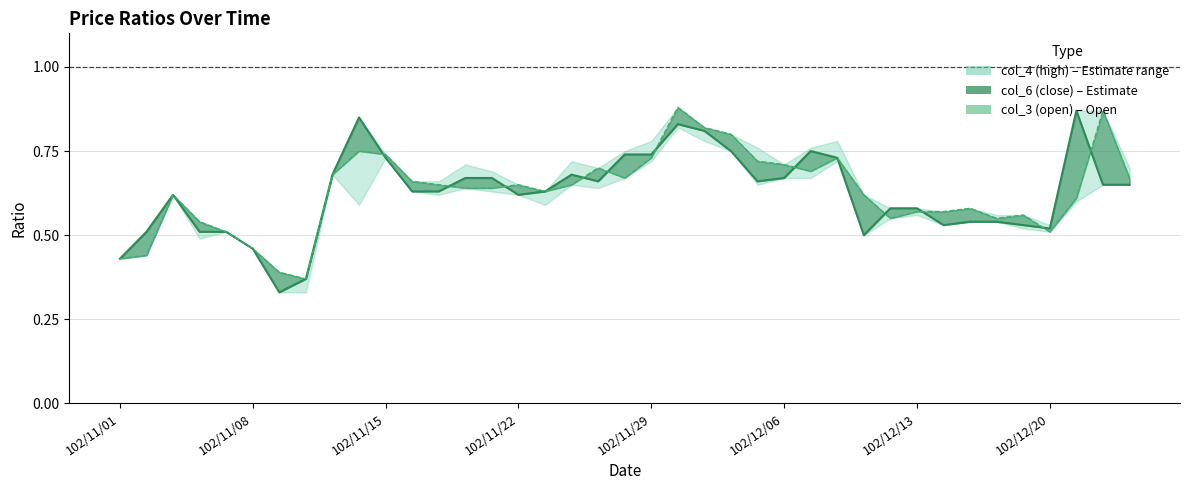

True or false: col_3 (open) and col_5 (low) cross at least once.

True